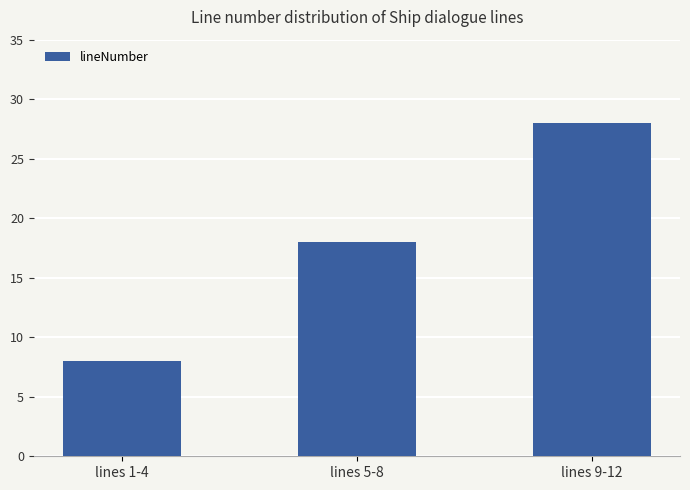

How many series are shown in this chart?

1